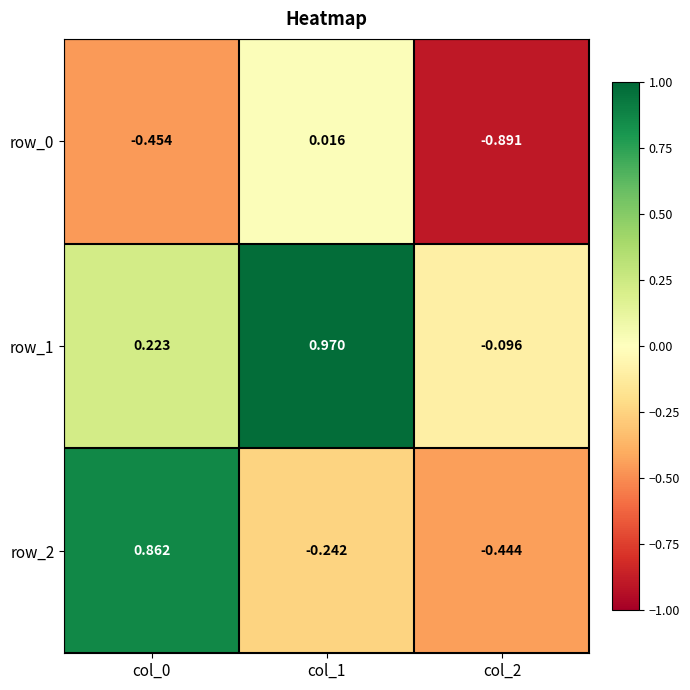

Count the number of categories in the chart.

3